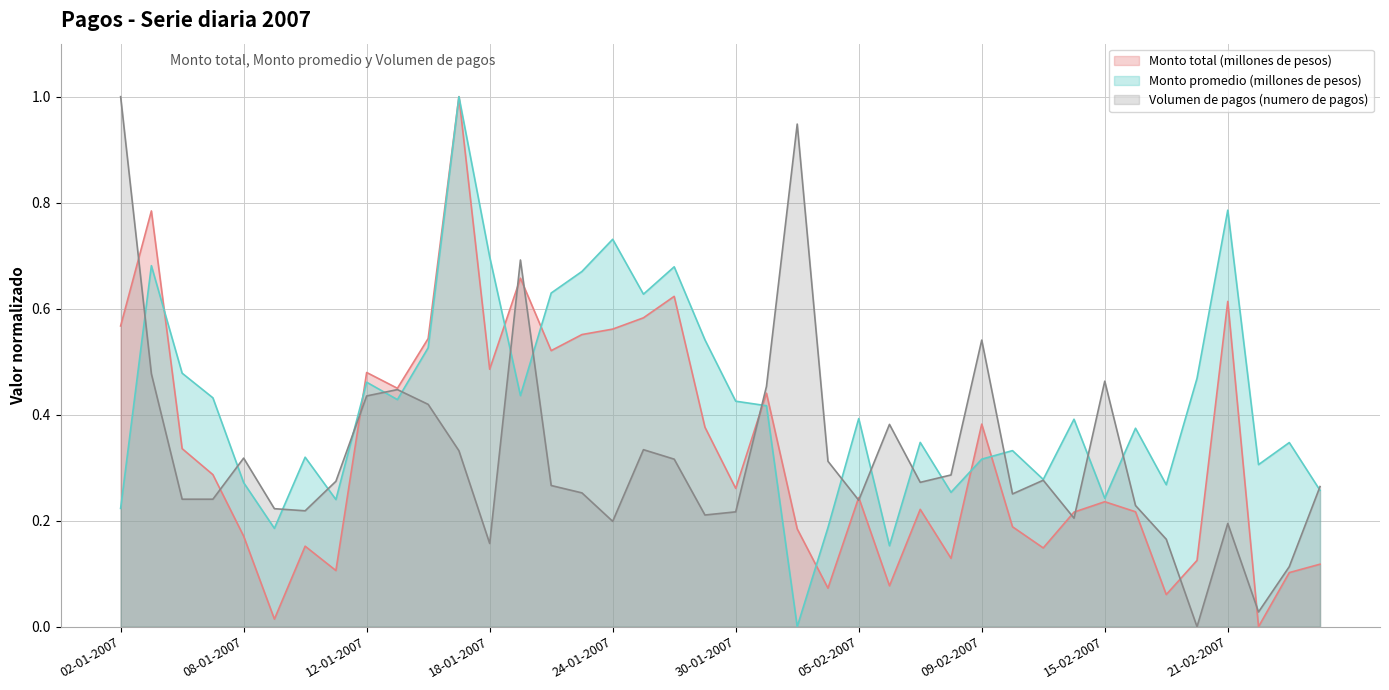

What position from the right is 02-02-2007?

17